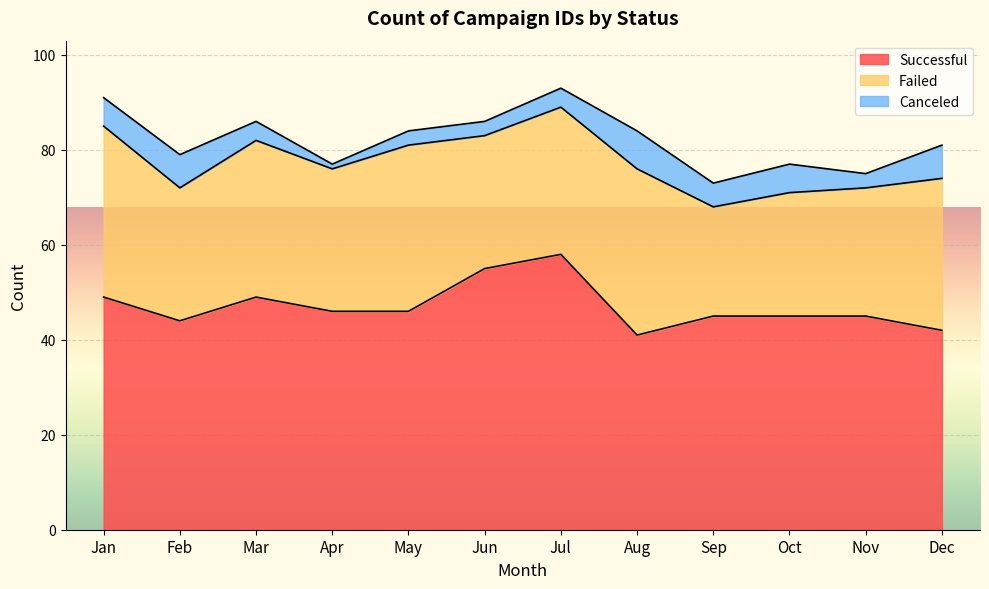

Reading right to left, list all the values displayed in this chart.

successful: 42	45	45	45	41	58	55	46	46	49	44	49
failed: 32	27	26	23	35	31	28	35	30	33	28	36
canceled: 7	3	6	5	8	4	3	3	1	4	7	6